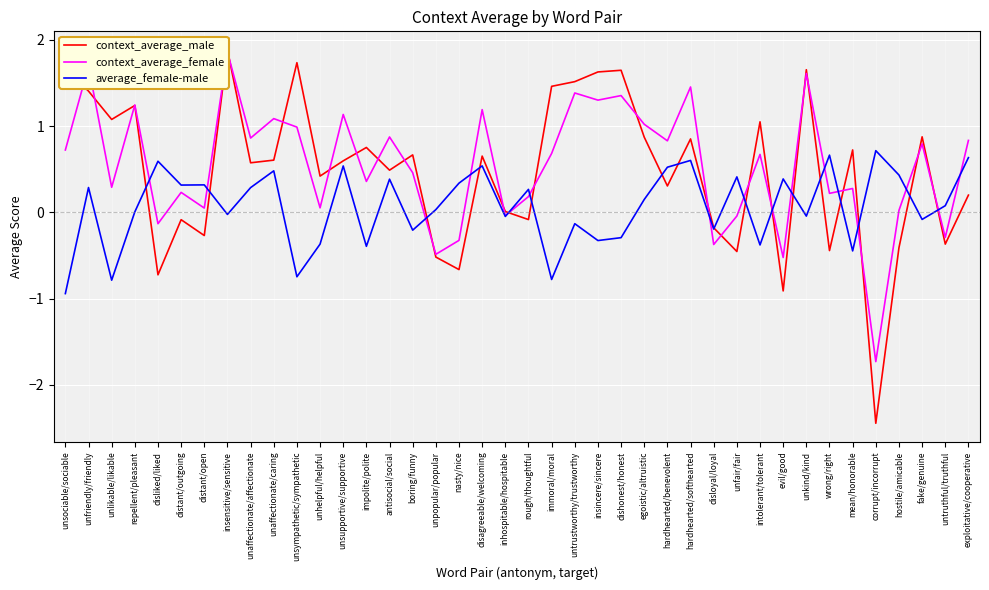

The value of average_female-male at fake/genuine is -0.1. True or false?

False